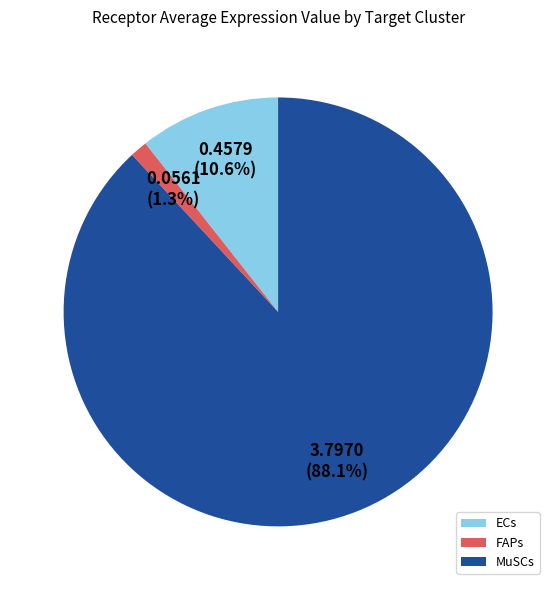

Is the sum of MuSCs and FAPs greater than half?

Yes